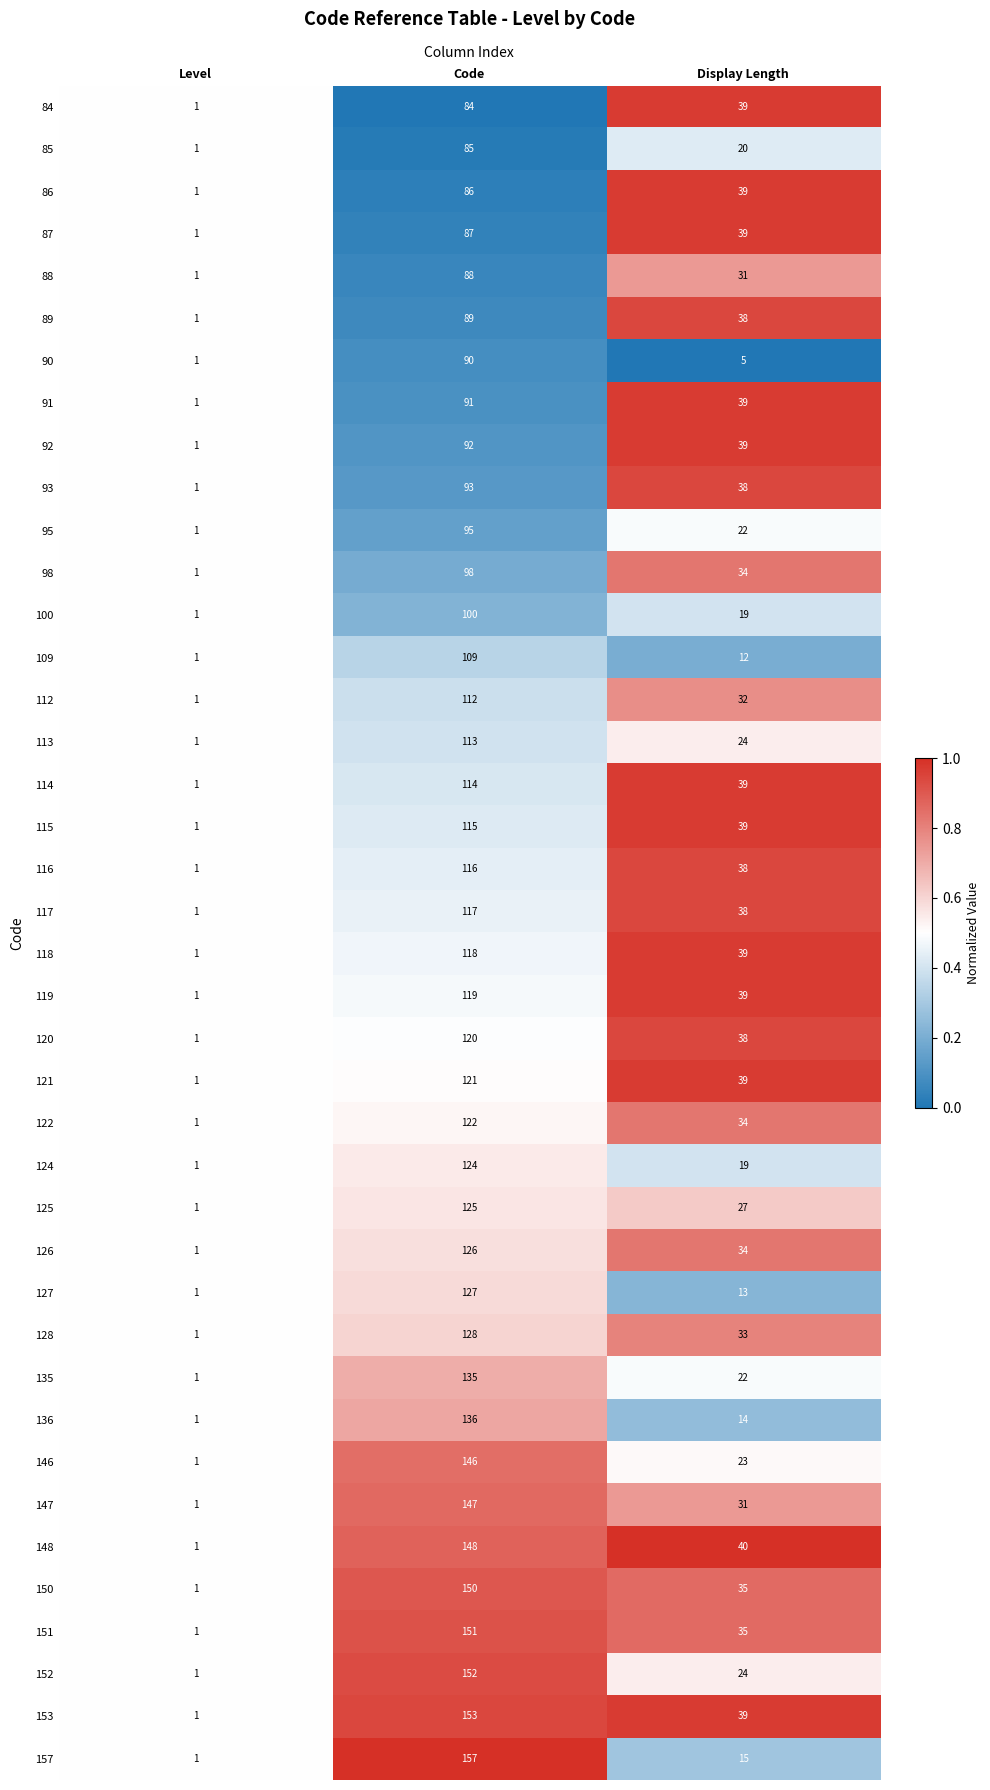

Which label corresponds to the largest value in the chart?

Code